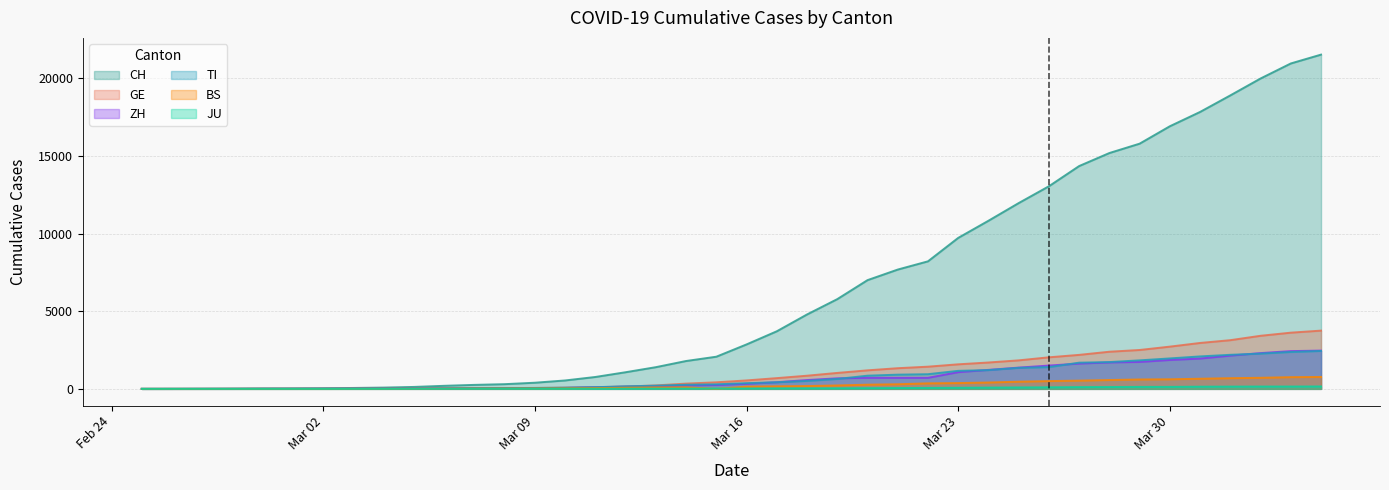

Does the chart display data point markers on the line(s)?

No